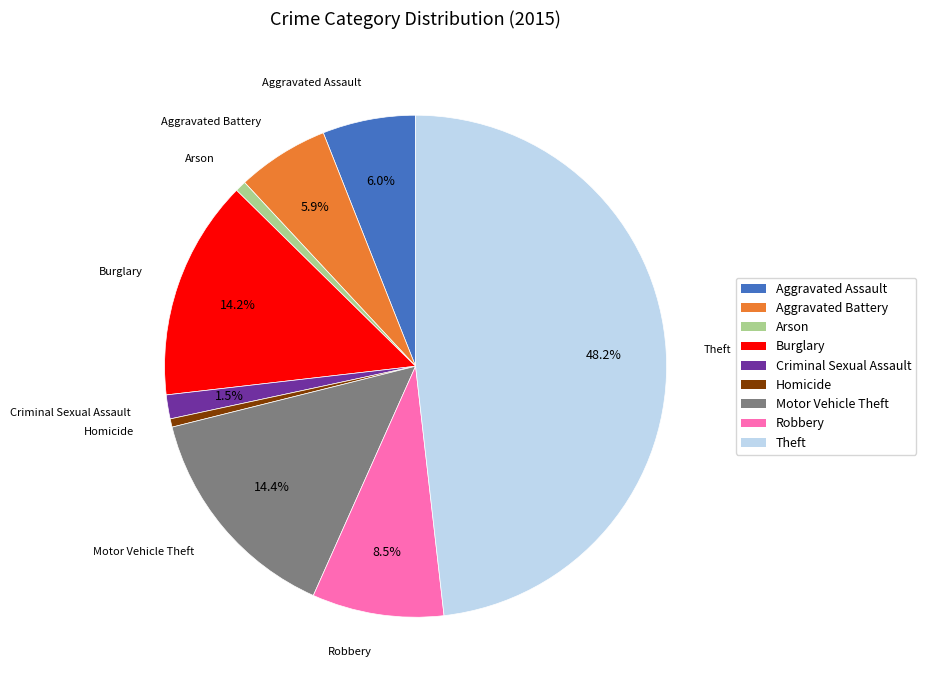

What is the largest slice in the pie chart?

Theft